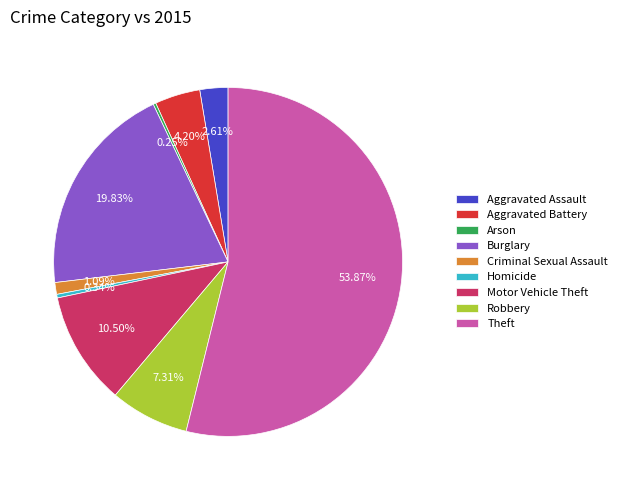

Which has a higher value, Robbery or Theft?

Theft